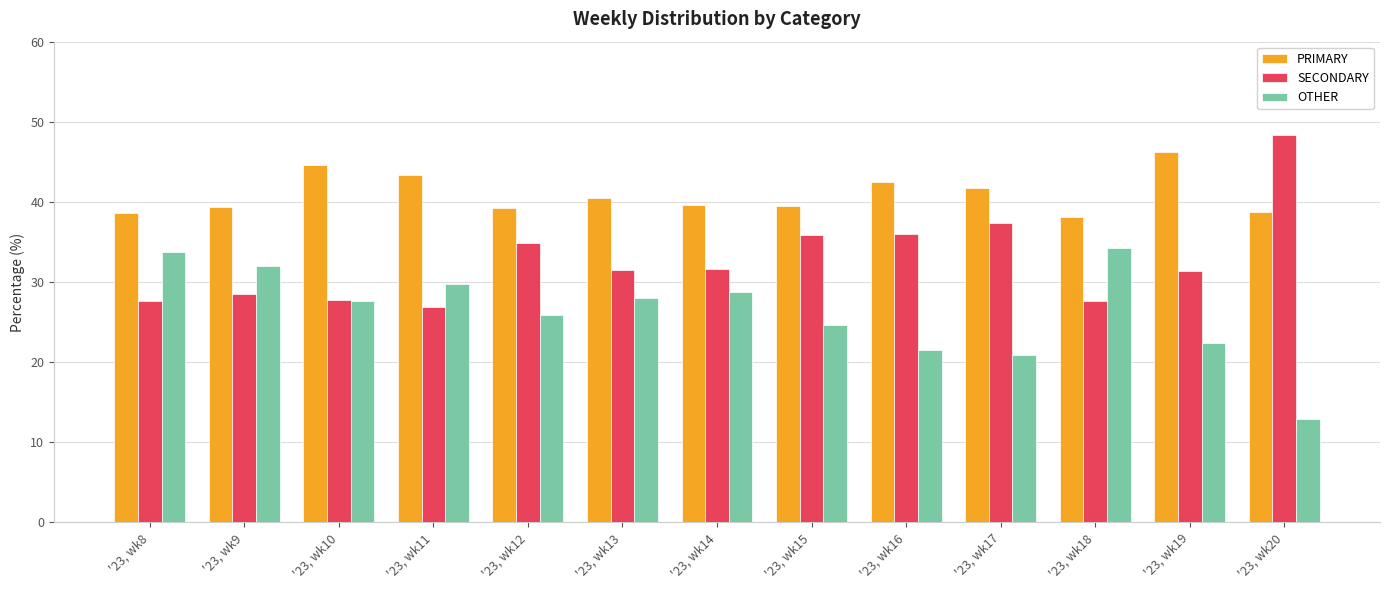

What is the spread (max minus min) of values at '23, wk13?

12.4